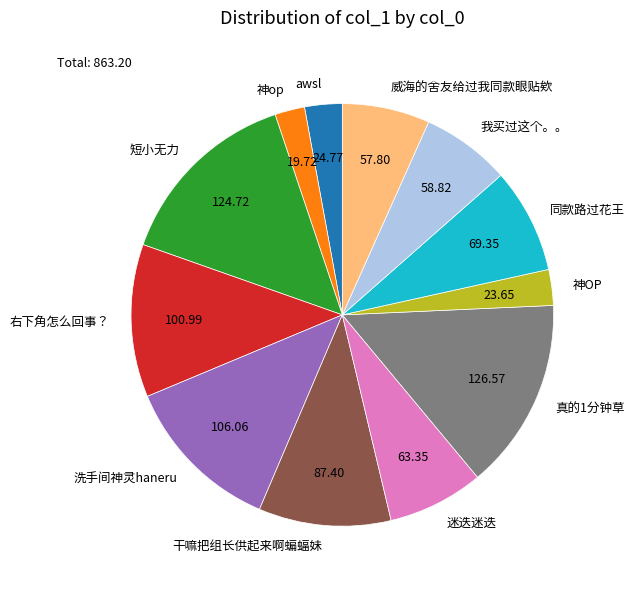

Approximately how many times larger is the value at 神OP compared to 同款路过花王?

0.3